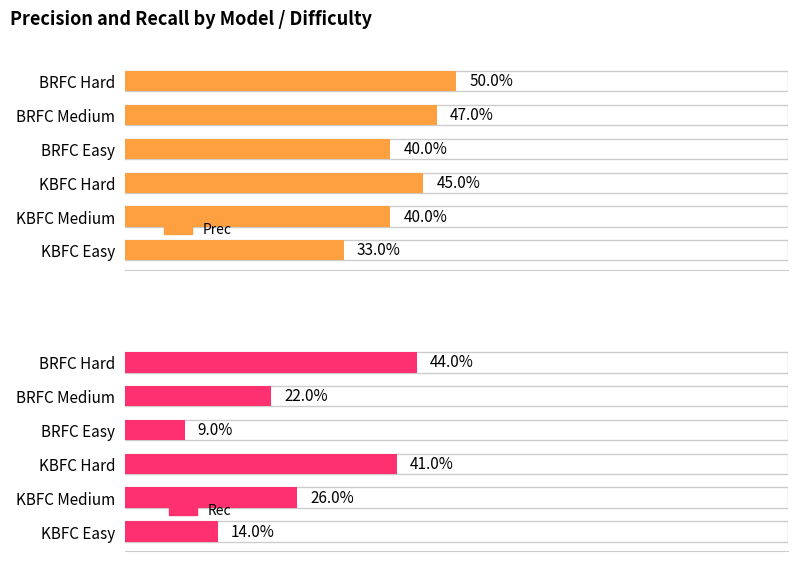

At how many categories does at least one series exceed 0?

6